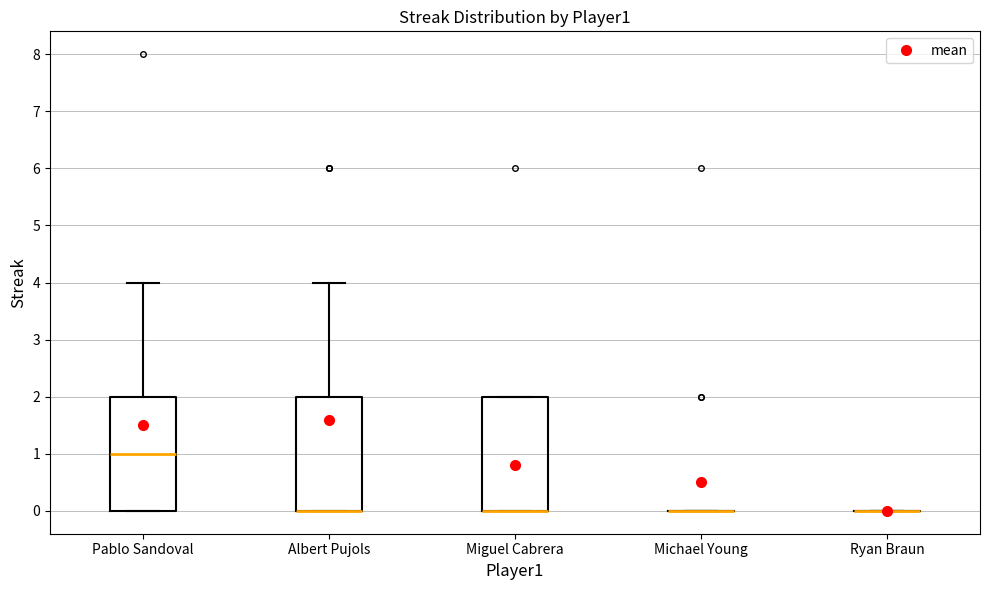

Reading left to right, read every box against the y-axis: the position of its median line, the range the box covers, and the ends of its whiskers. The values are not printed on the chart, so give them approximately, as read against the axis.

Pablo Sandoval: median 1, box 0 to 2, whiskers 0 to 4
Albert Pujols: median 0 (drawn on the box's lower edge), box 0 to 2, whiskers 0 to 4
Miguel Cabrera: median 0 (drawn on the box's lower edge), box 0 to 2, whiskers 0 to 2
Michael Young: box collapsed to a line at 0, whiskers 0 to 0
Ryan Braun: box collapsed to a line at 0, whiskers 0 to 0